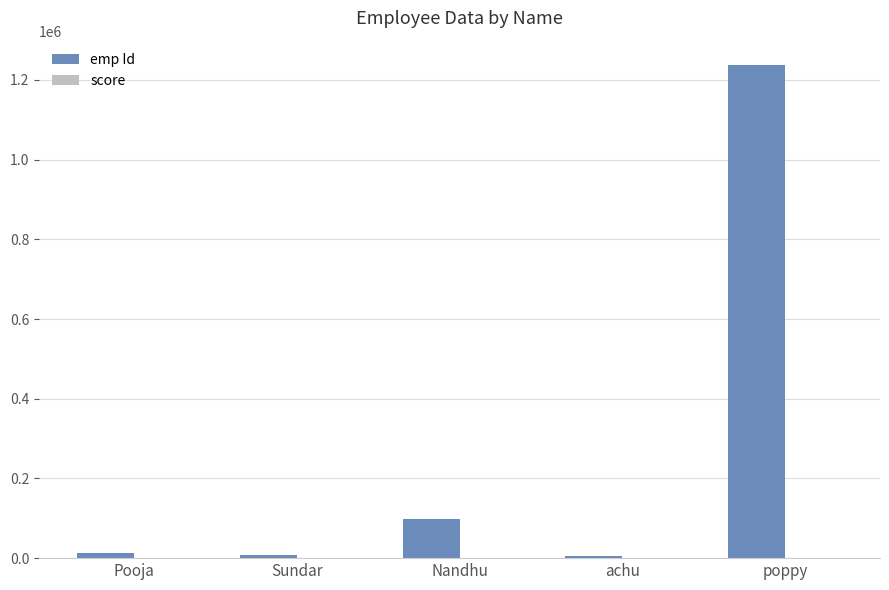

What is the sum of all emp Id values?

1360120.8